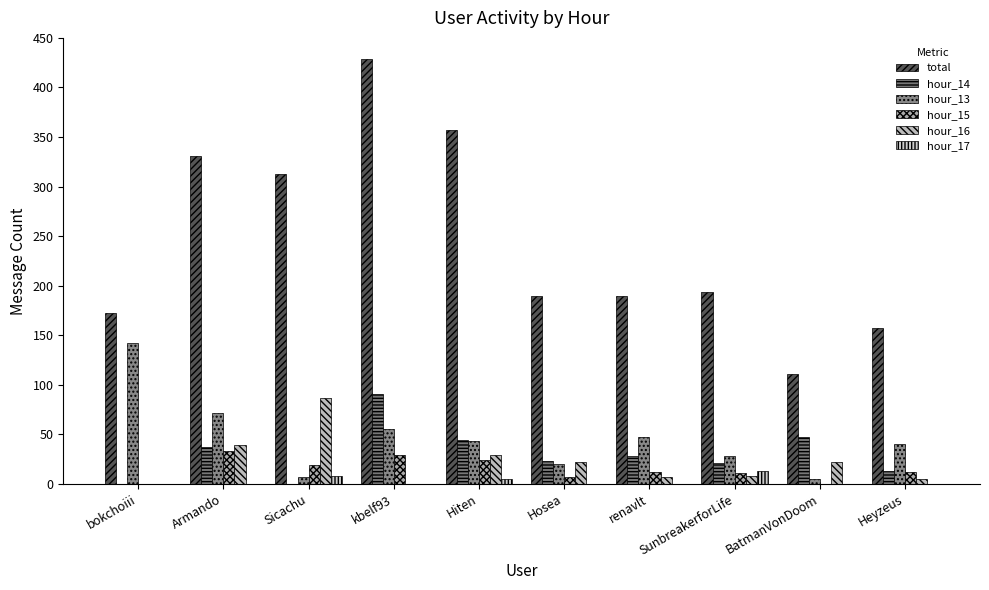

How many groups of bars are there?

10